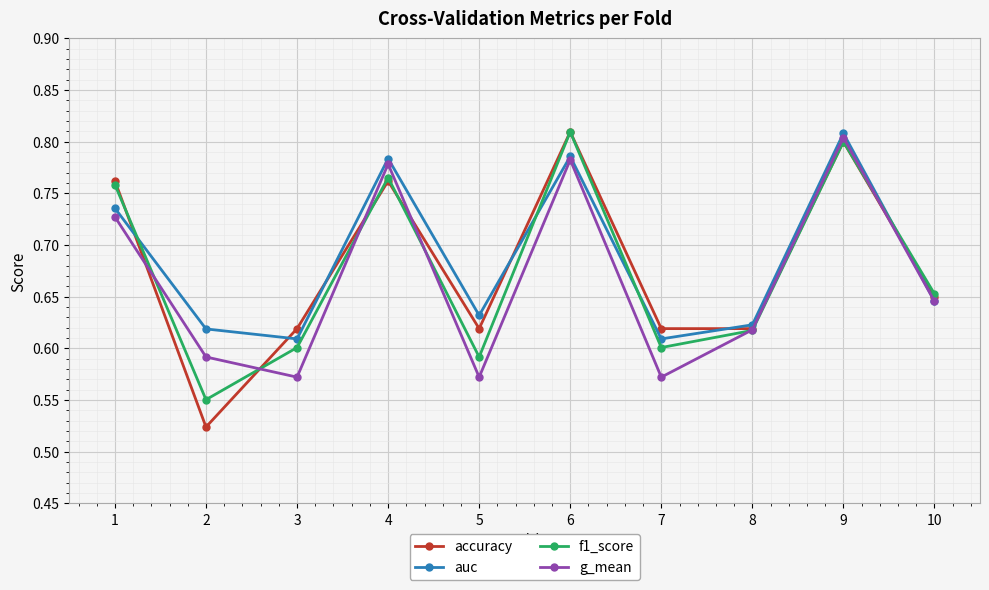

How many times do f1_score and auc cross each other?

4